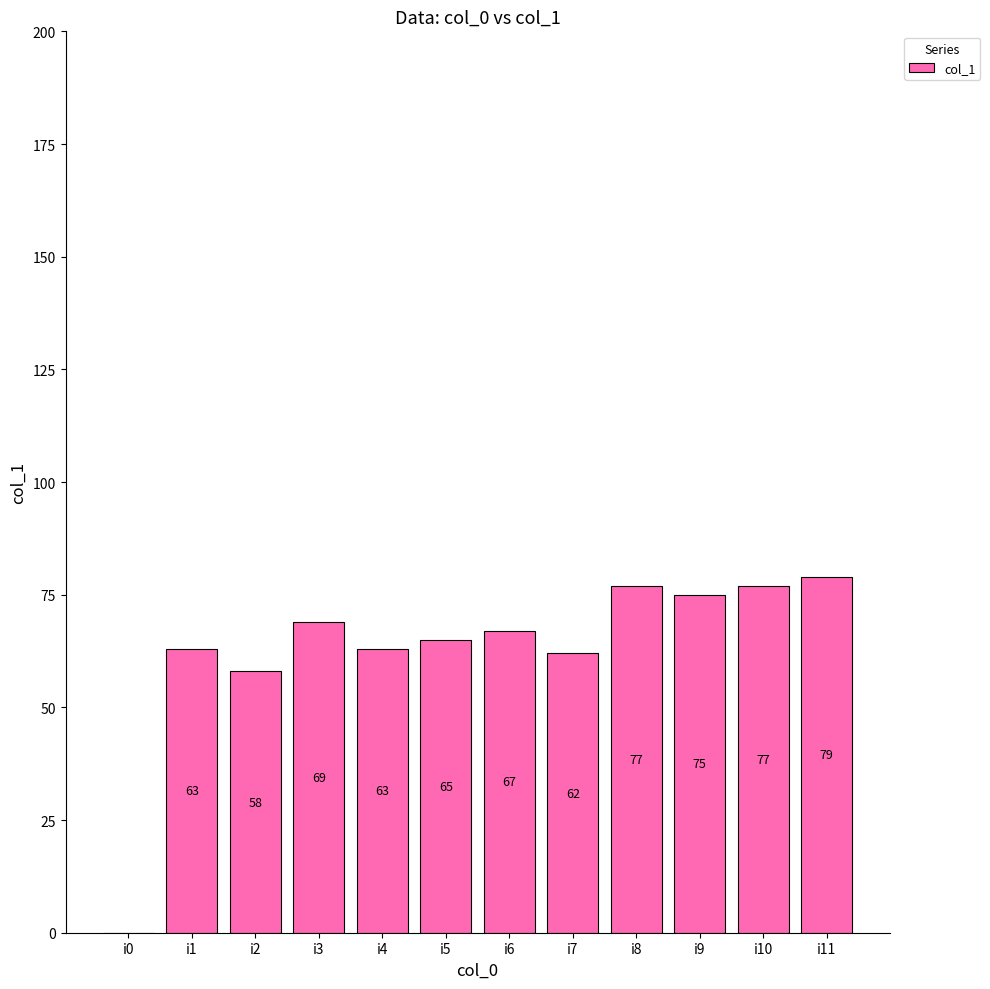

What is the sum of the values at i4 and i7?

125